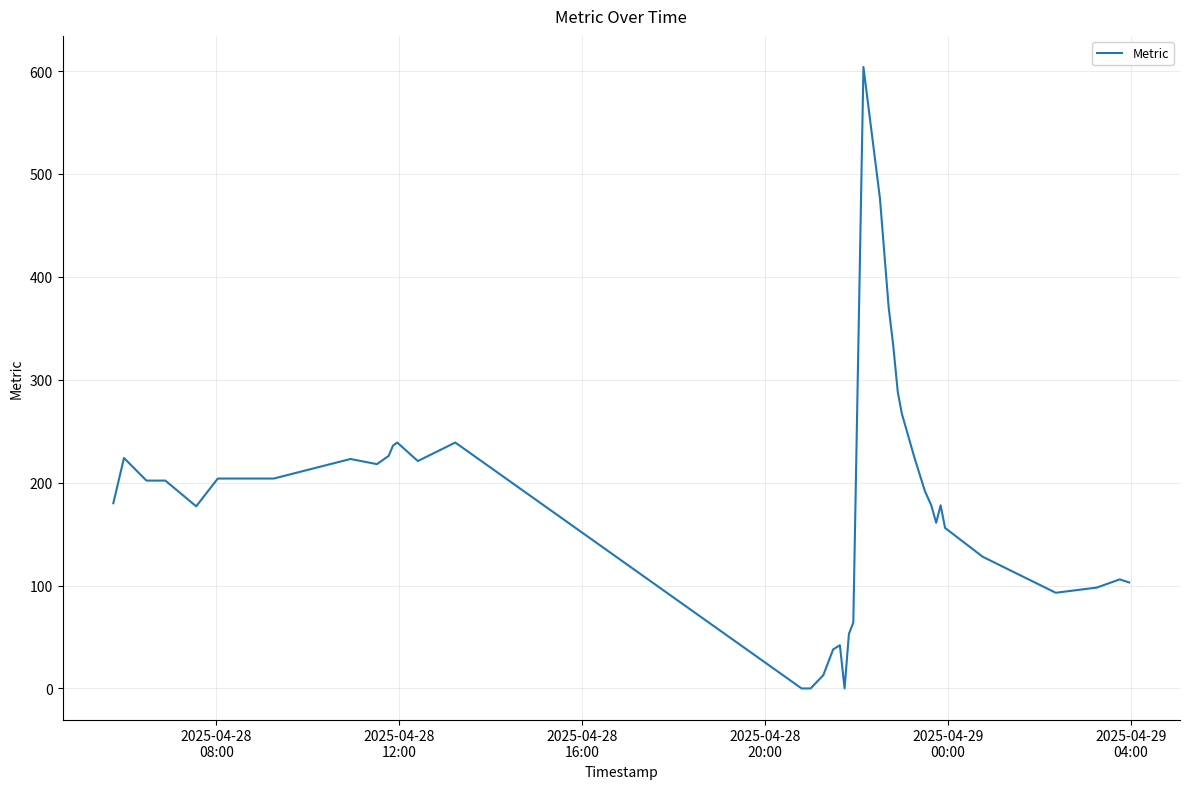

Count the number of data series in this chart.

1